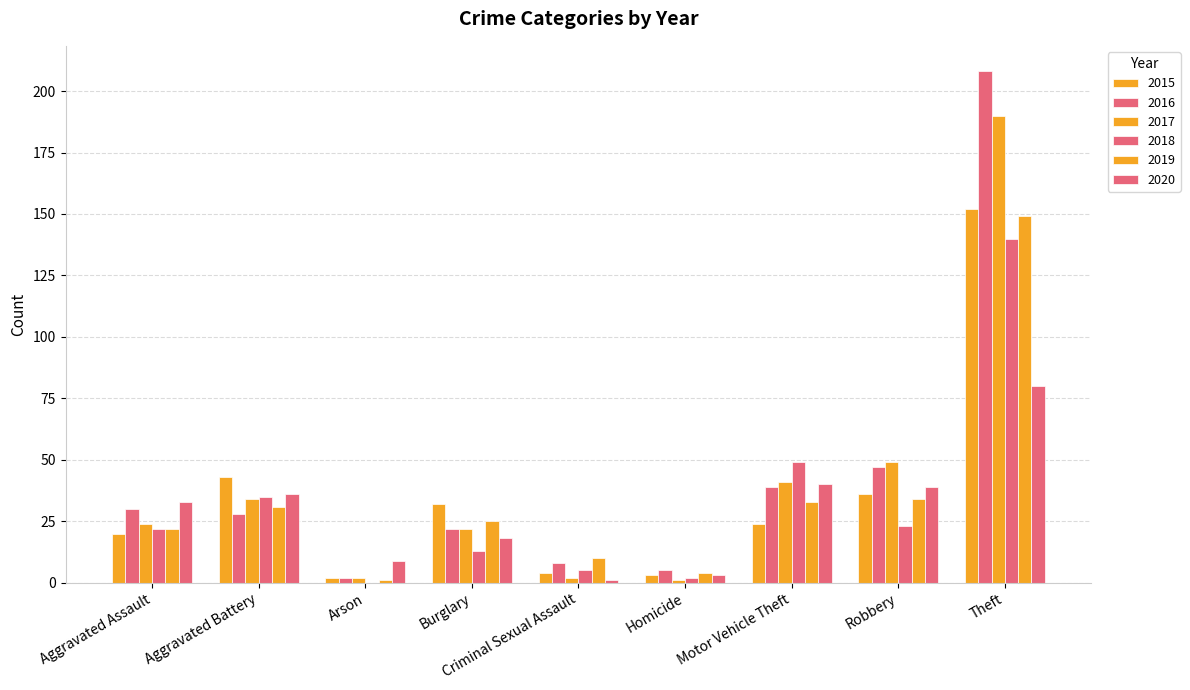

What is the difference between the second highest and minimum values in the 2018 series?

49